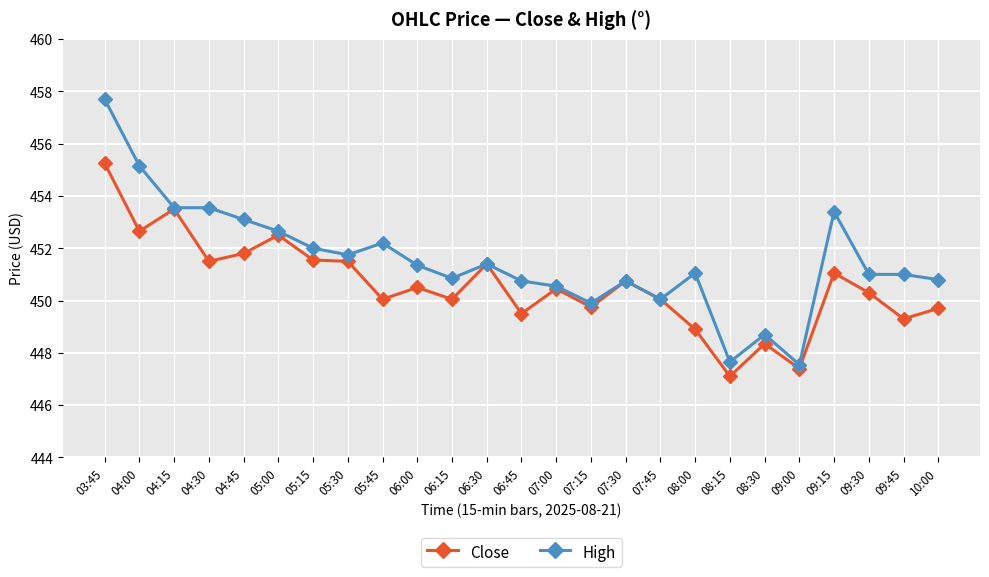

What is the total value across all series at 06:15?

900.9